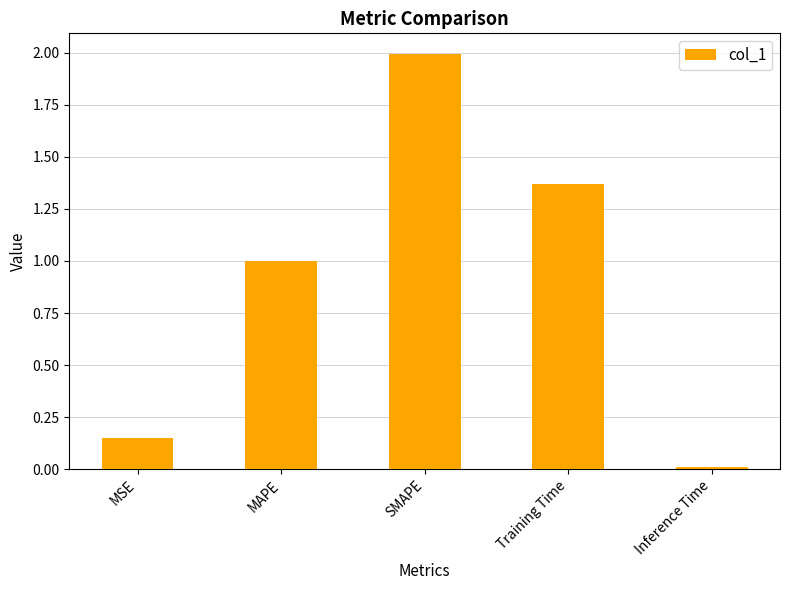

What is the greatest value displayed?

2.0